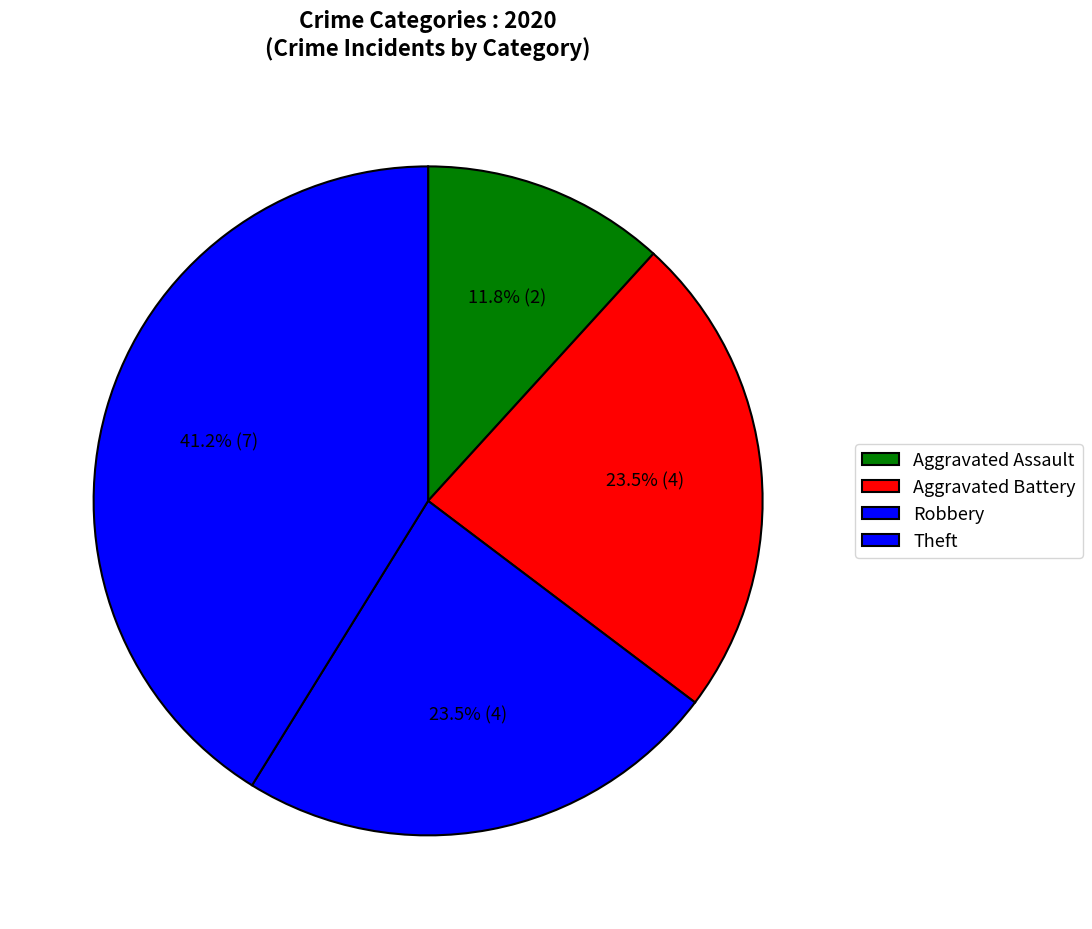

How many segments does this pie chart have?

4